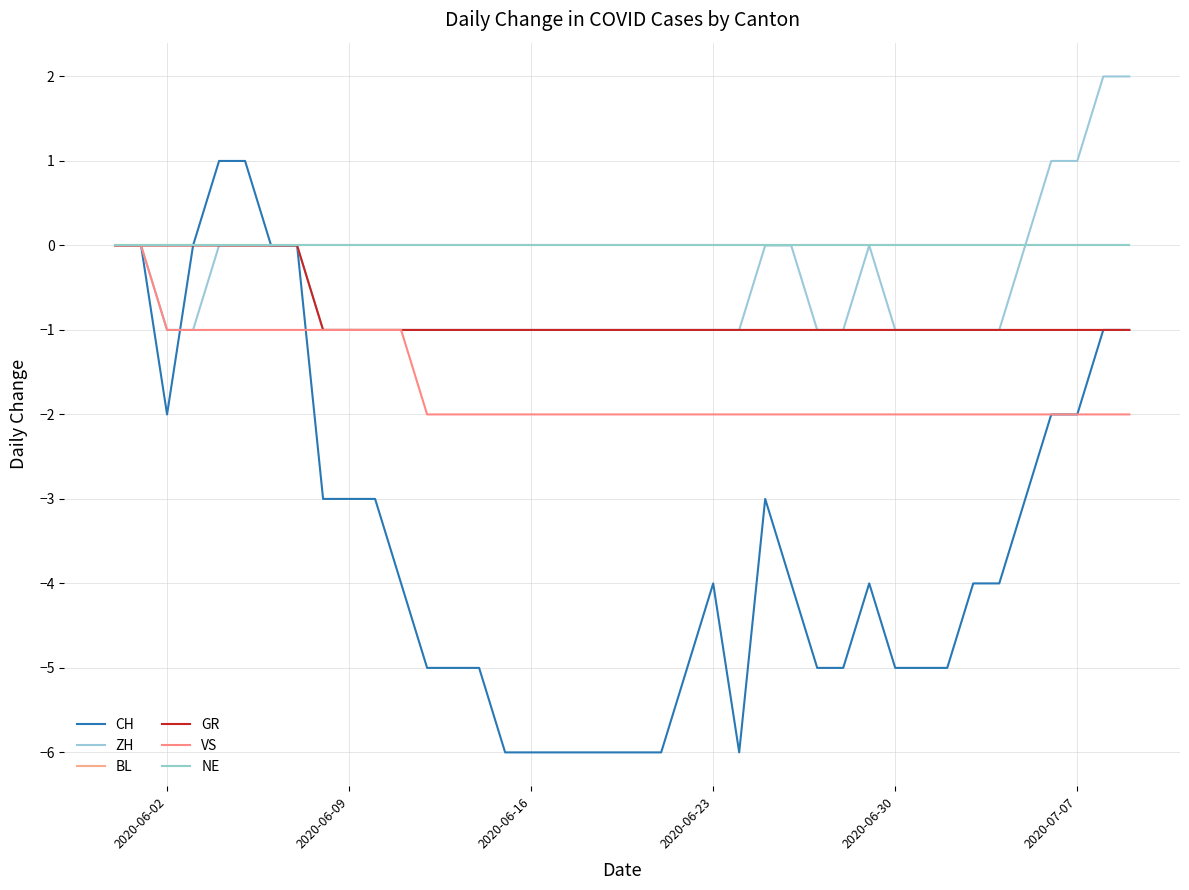

What is the highest value of the CH series?

1